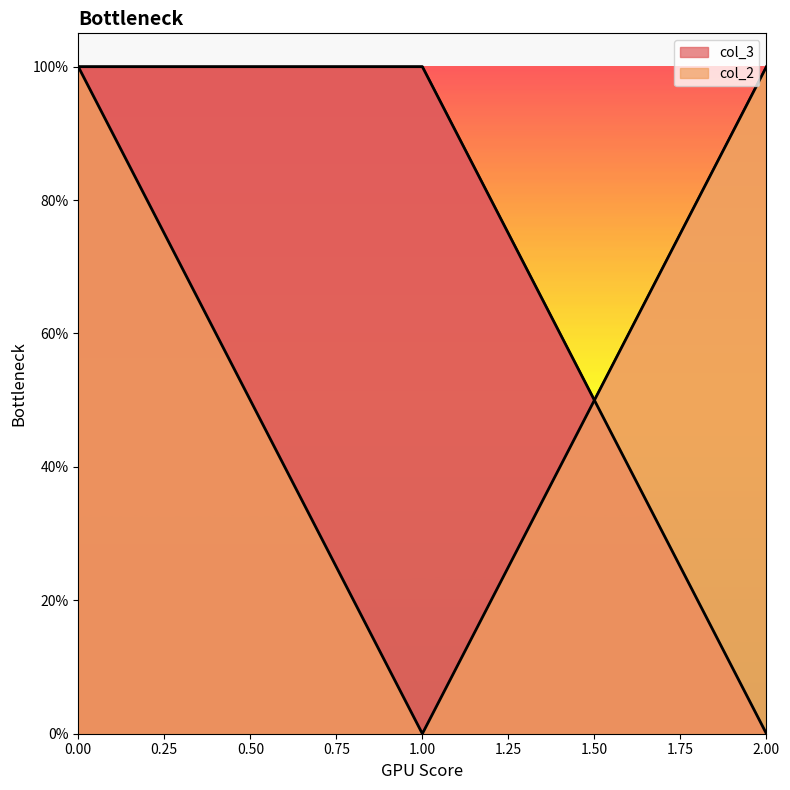

Between 2 and 1, which is larger?

1